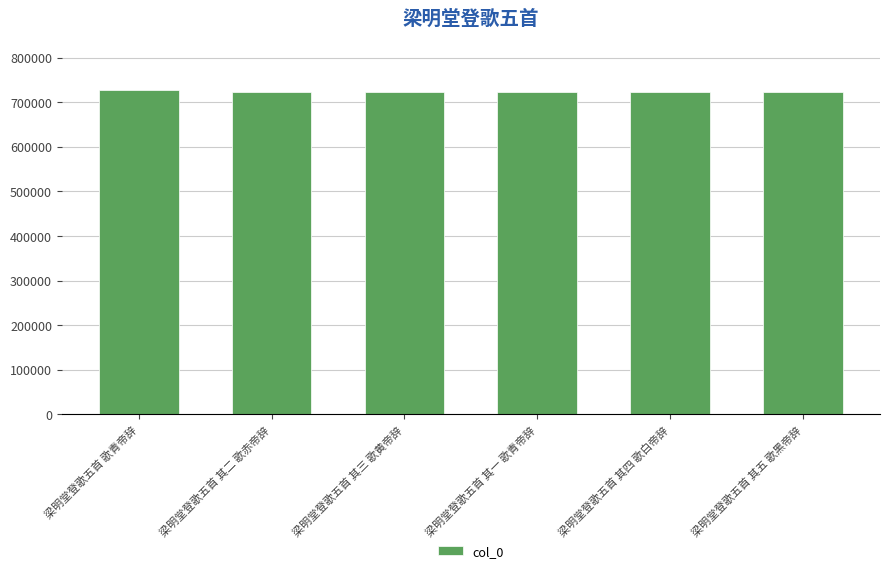

How many distinct data groups are displayed?

1